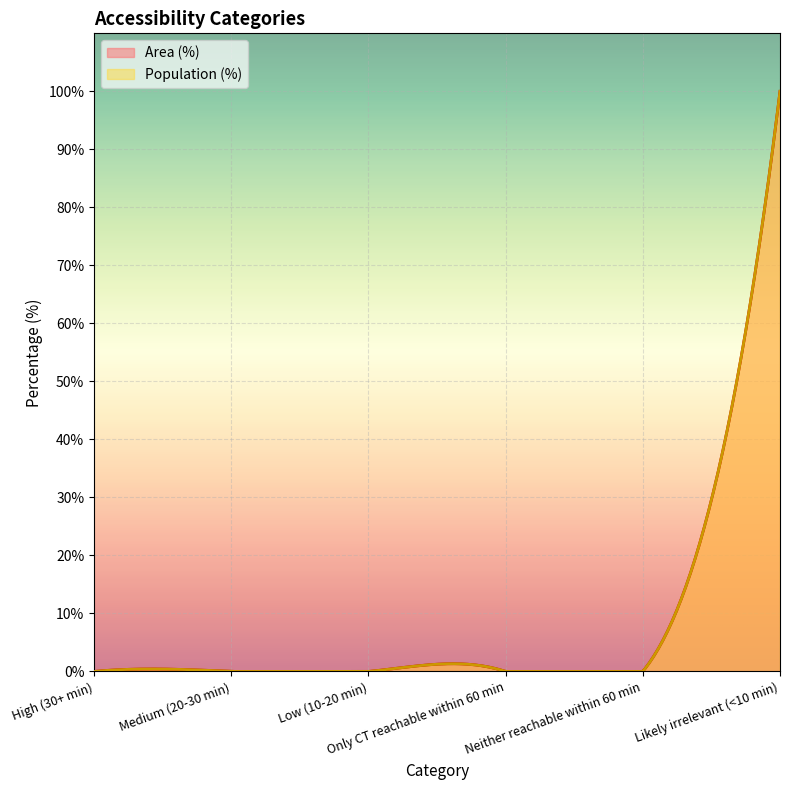

List the series in order of their peak value, lowest first.

Area (%), Population (%)